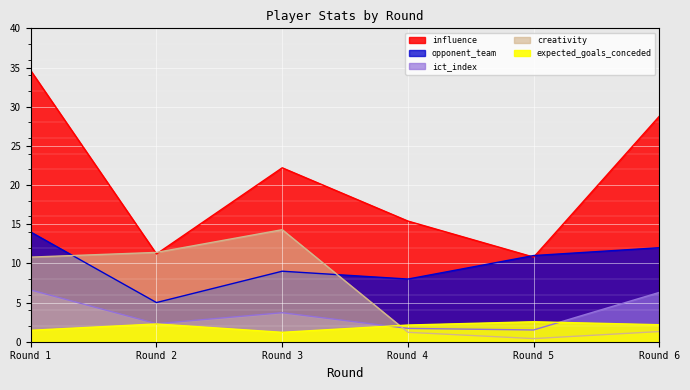

What is the spread (max minus min) of values at Round 1?

33.1